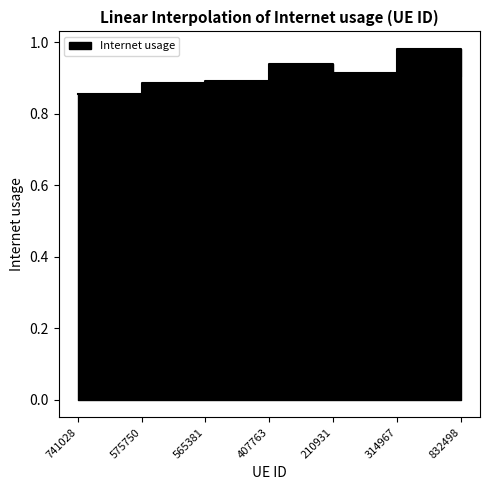

What value does the data have at 407763?

0.9